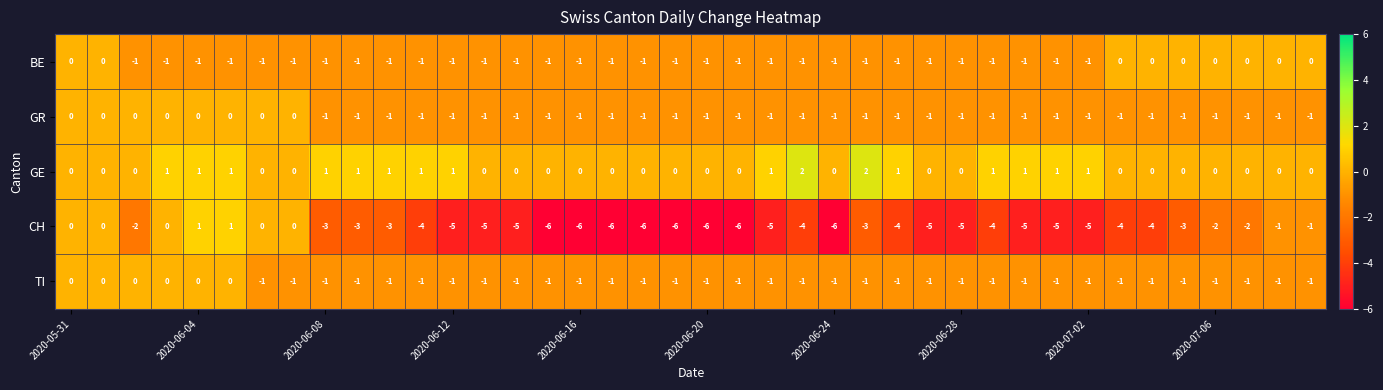

What is the minimum value shown in the chart?

-6